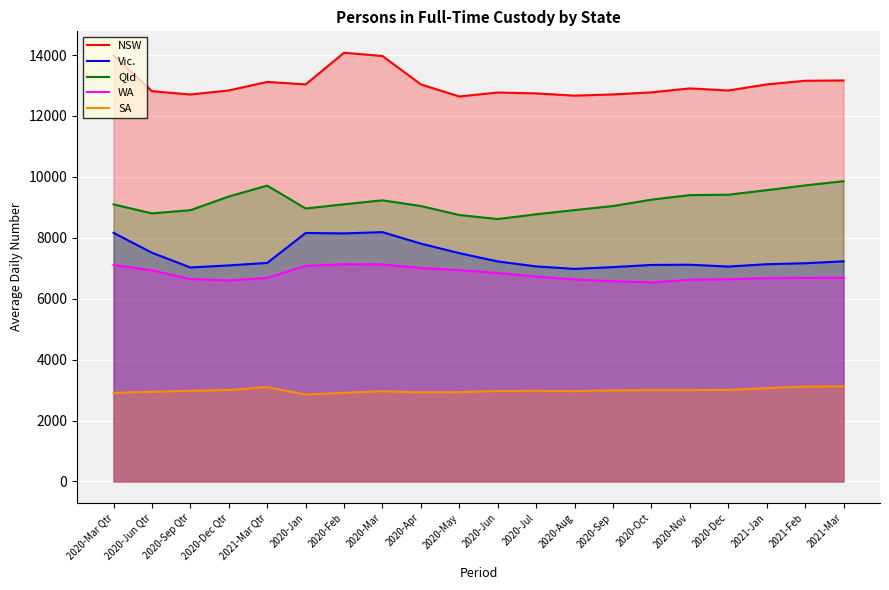

What value does the Vic. series have at 2020-Jul, to the nearest 10?

7060